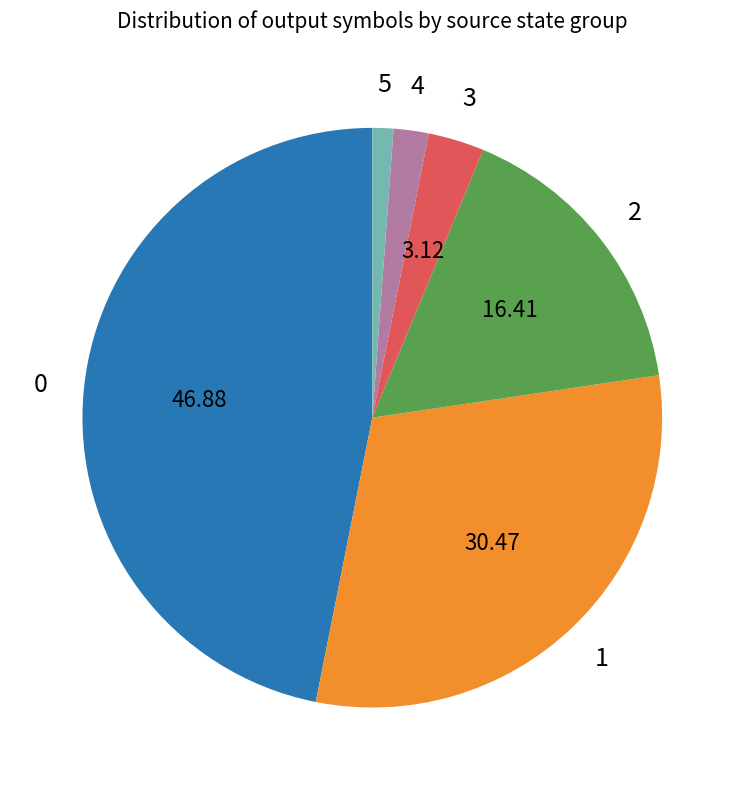

Does any single category account for the majority?

No